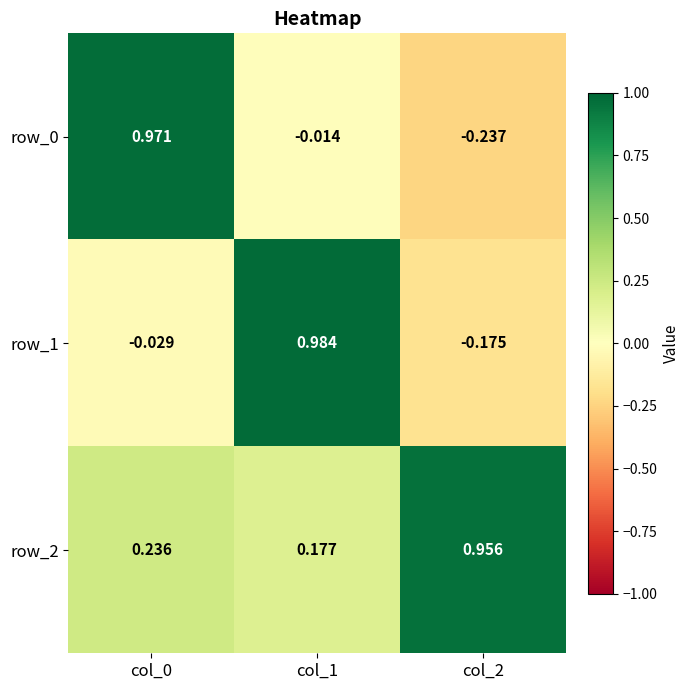

What is the sum of all row_2 values?

1.4